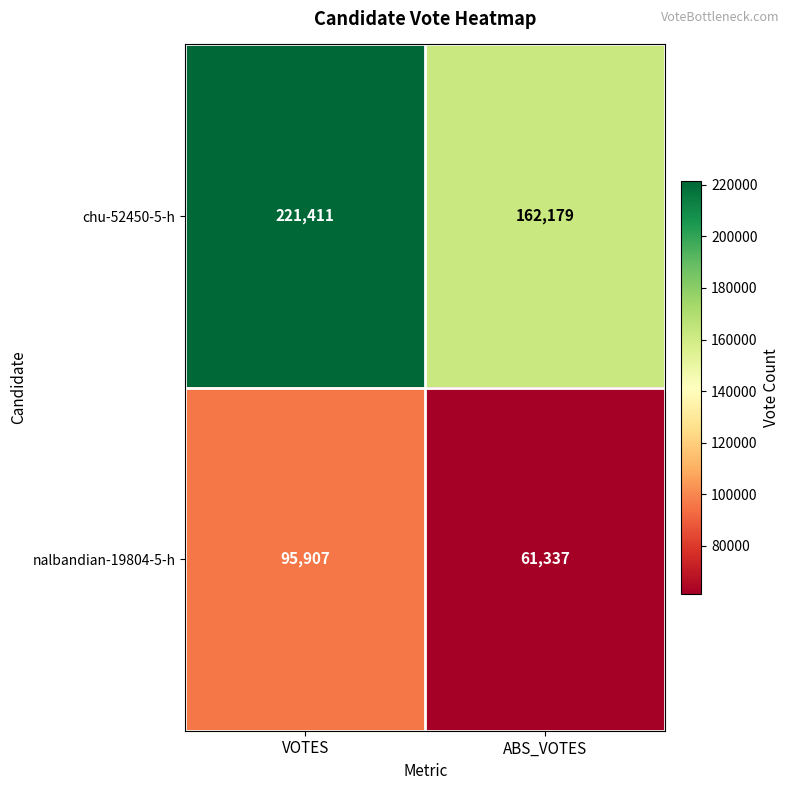

Which series has the largest range (max minus min)?

chu-52450-5-h